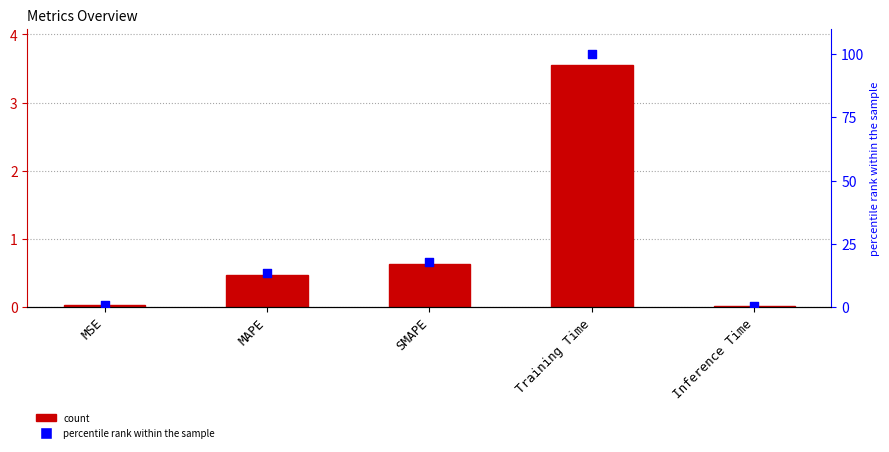

What is the total value across all series at SMAPE?

18.3